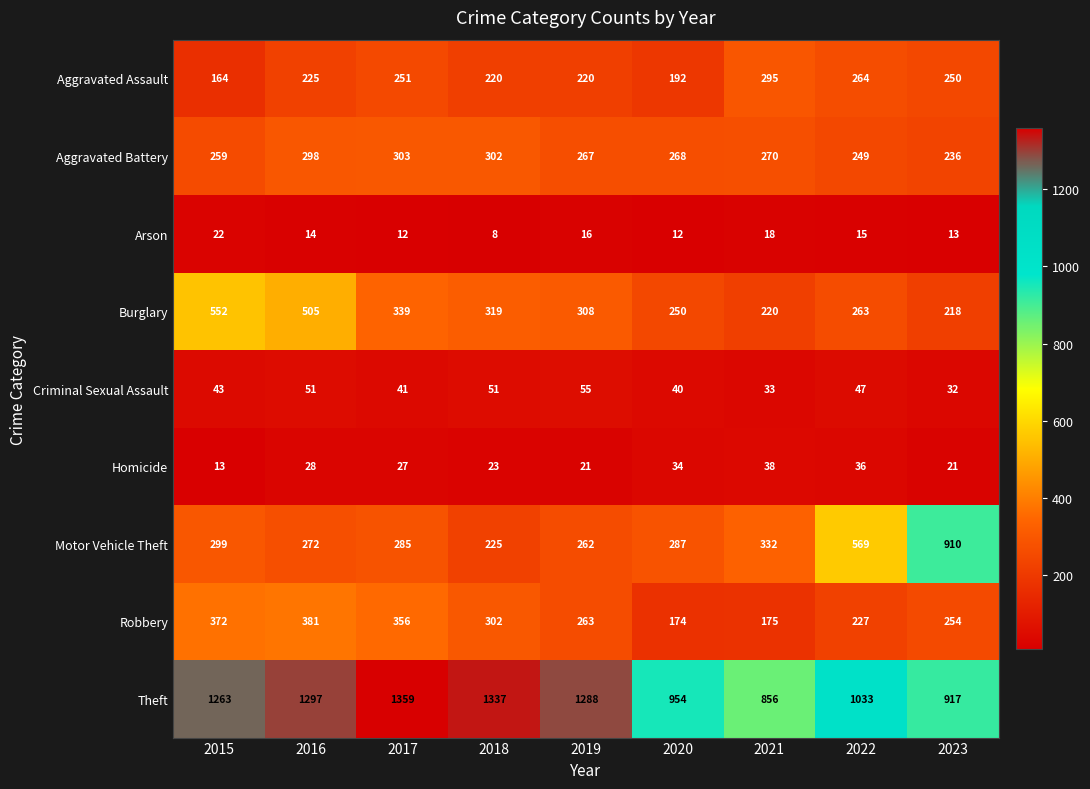

Where is Theft nearest to the value 1107?

2022